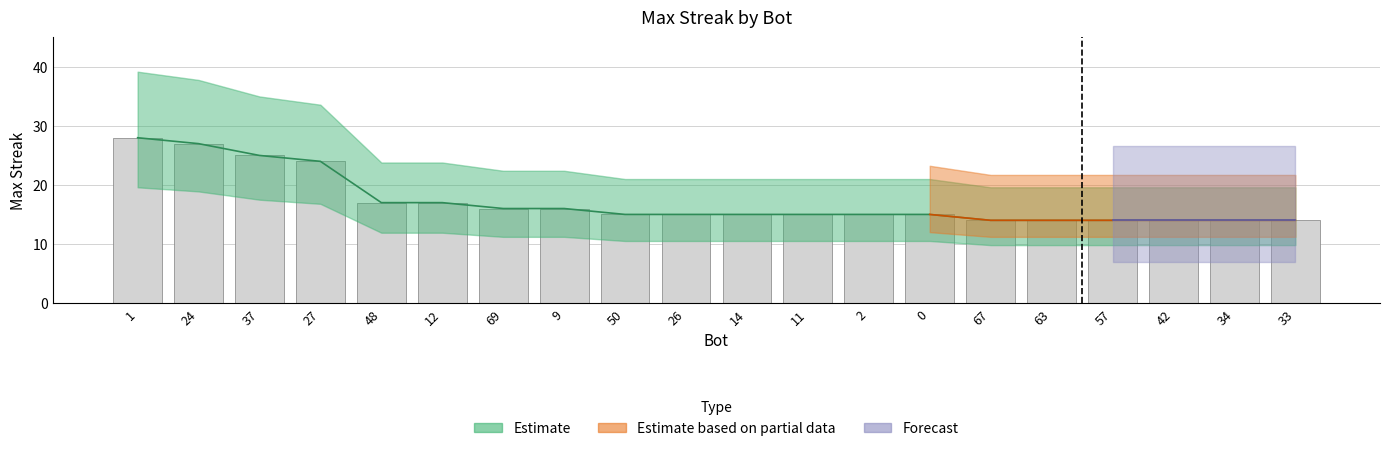

List the labels in order of value, smallest first.

67, 63, 57, 42, 34, 33, 50, 26, 14, 11, 2, 0, 69, 9, 48, 12, 27, 37, 24, 1